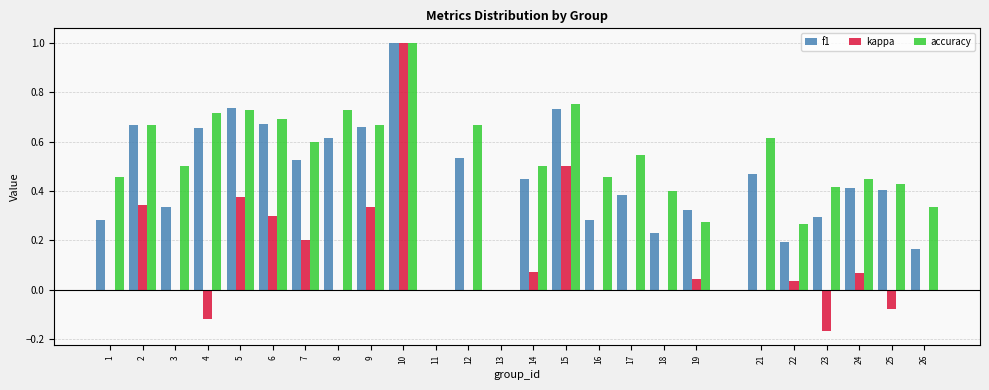

What is the sum of the accuracy values at 12 and 24?

1.1